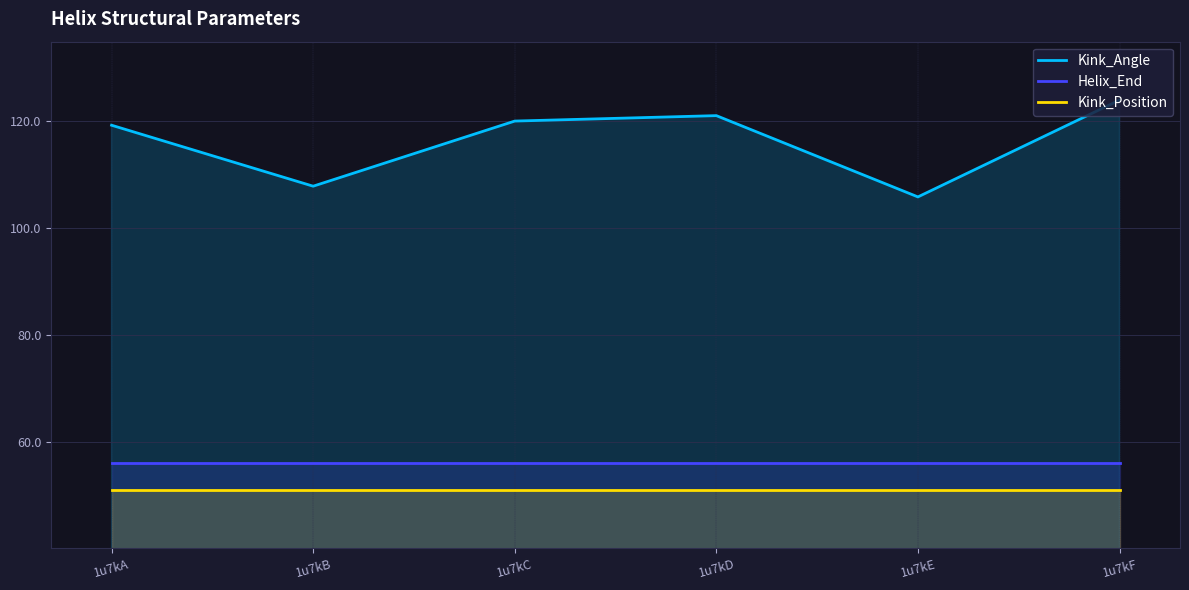

How many lines are shown in the chart?

3